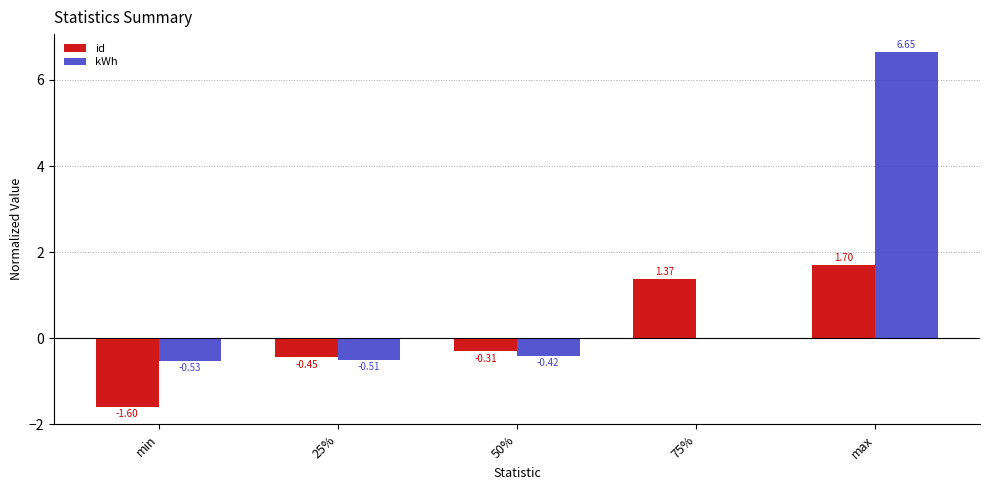

Rank the categories by id value from lowest to highest.

min, 25%, 50%, 75%, max